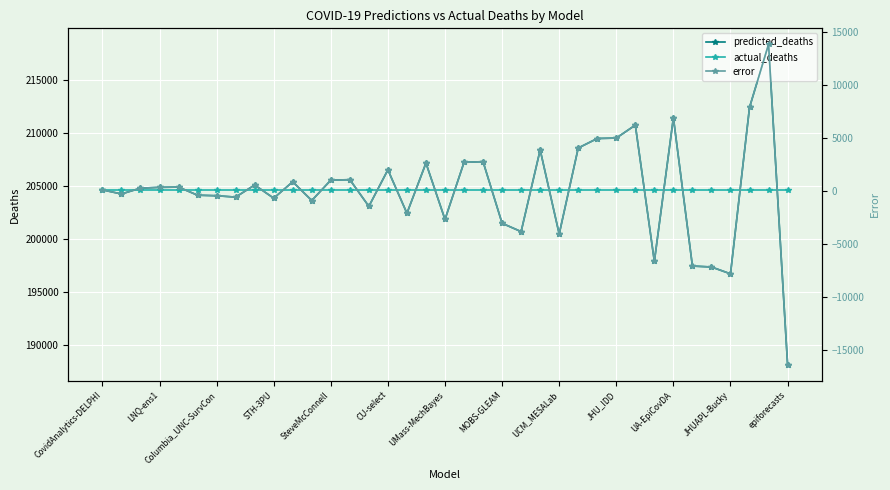

Between 29 and 22, which is larger?

22